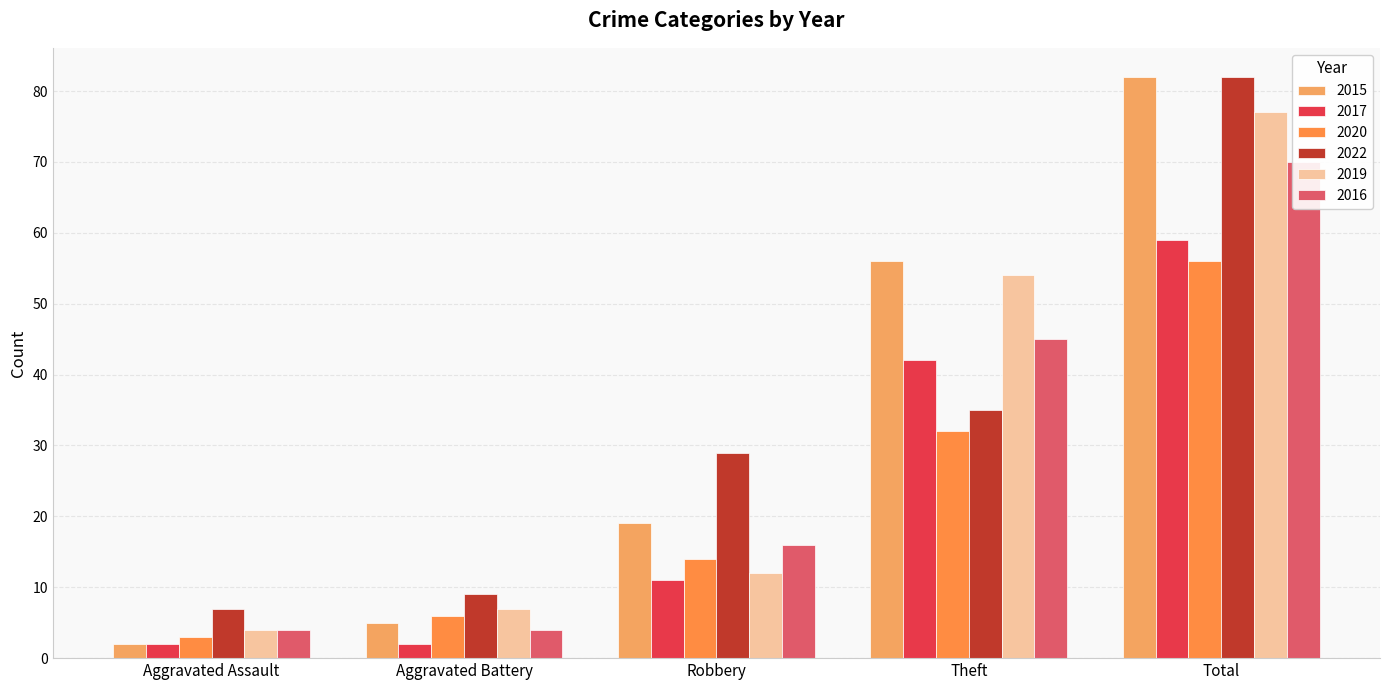

Which series has the widest spread of values?

2015